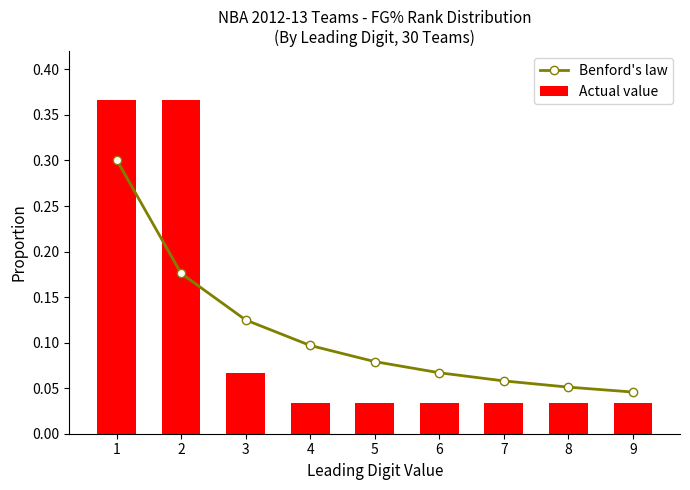

Rank the series at 6 from lowest to highest value.

Actual value, Benford's law